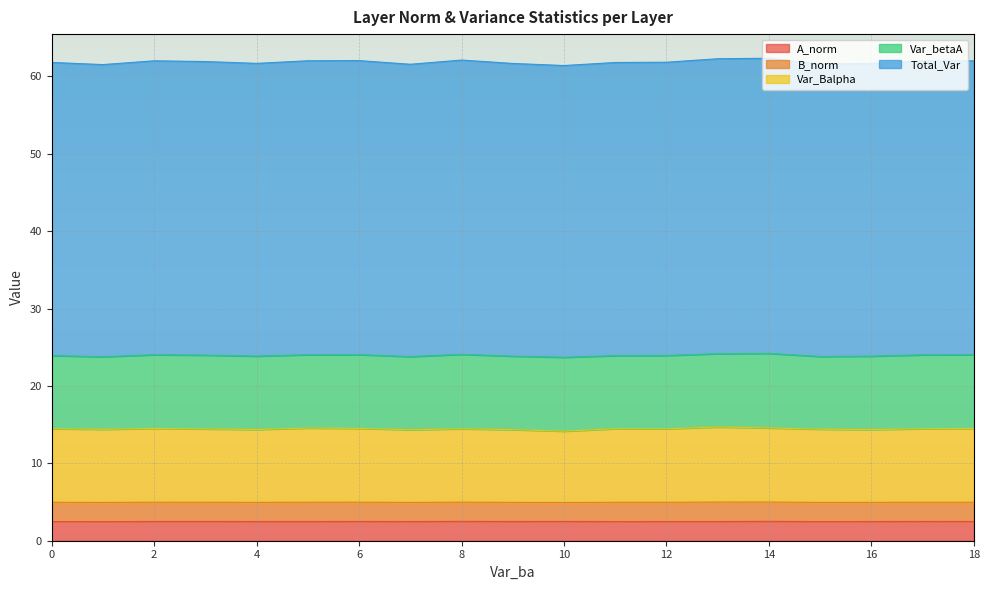

What is the total value across all series at 4?

61.7